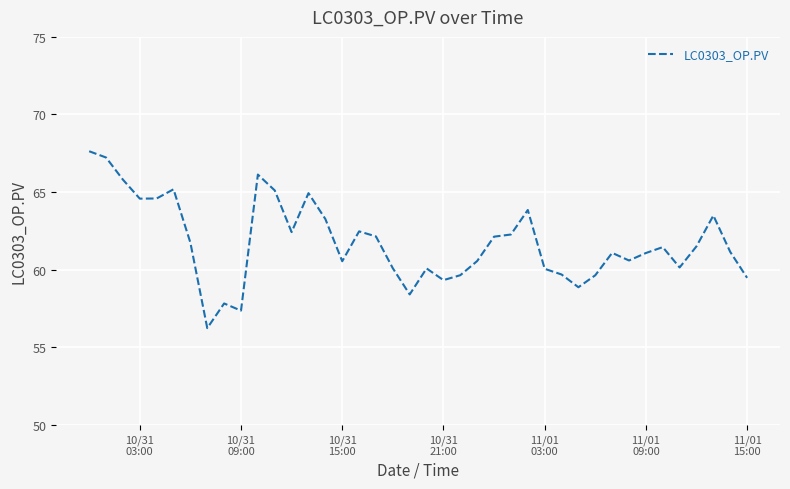

What is the difference between the maximum and minimum values?

11.4